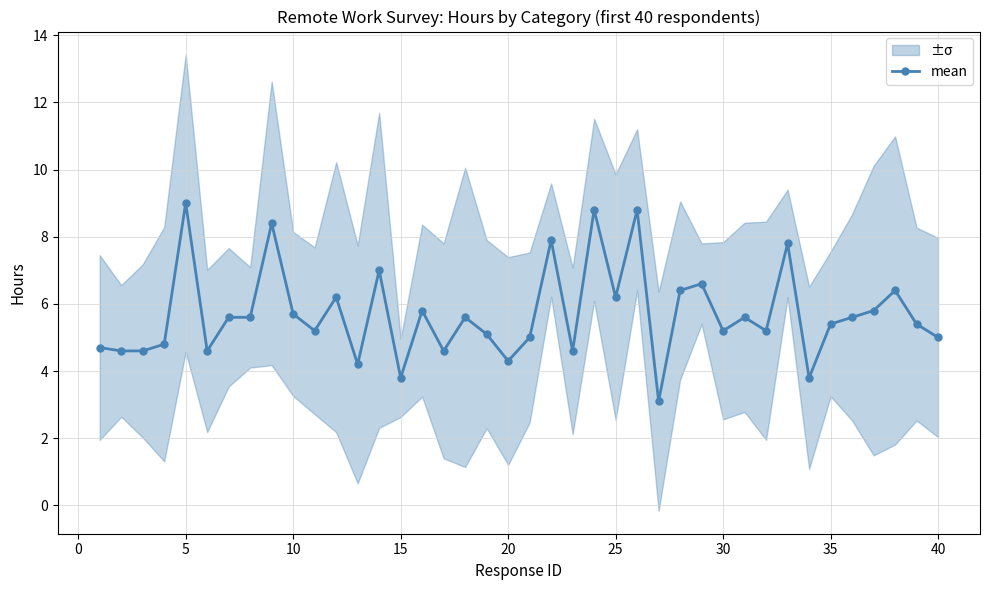

The mean series shows 4.3 at 20. True or false?

True